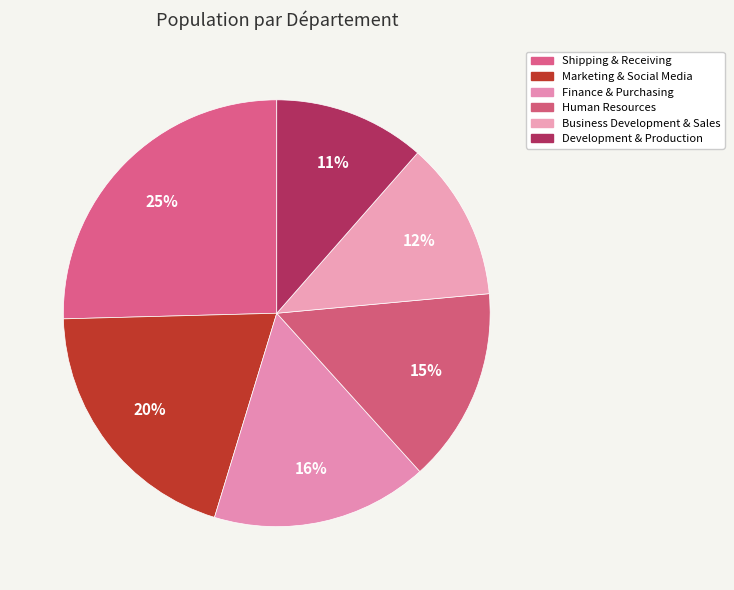

To the nearest percent, what percentage of the pie is Business Development & Sales?

12%